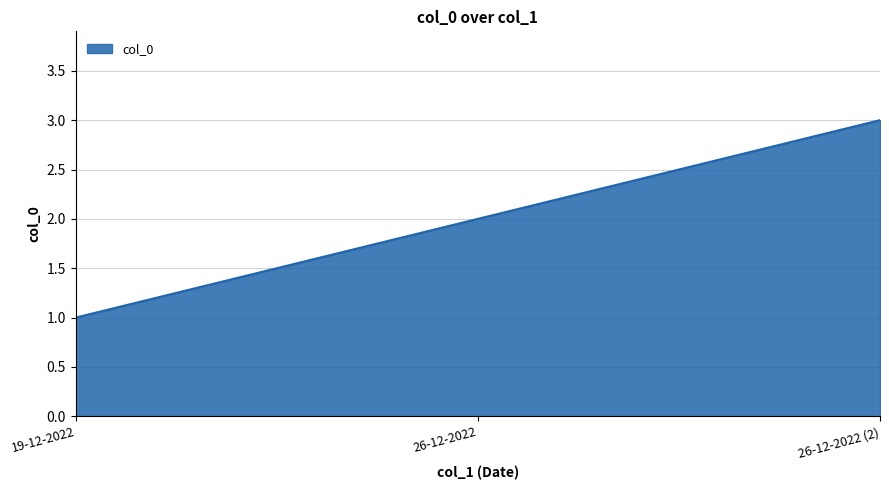

What is the greatest value displayed?

3